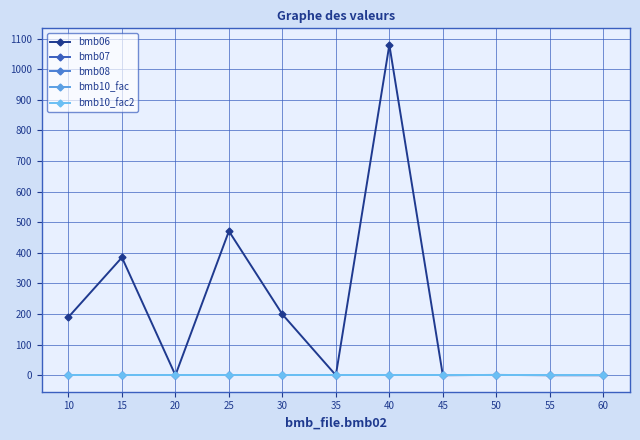

What is the maximum value for bmb07?

1.0